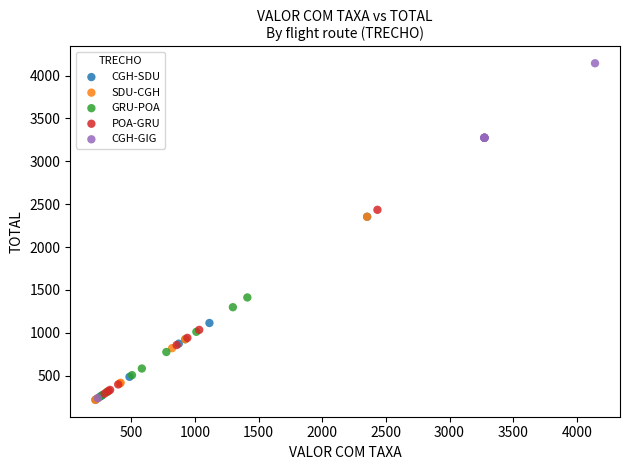

What are all the series names shown in the legend?

CGH-SDU, SDU-CGH, GRU-POA, POA-GRU, CGH-GIG